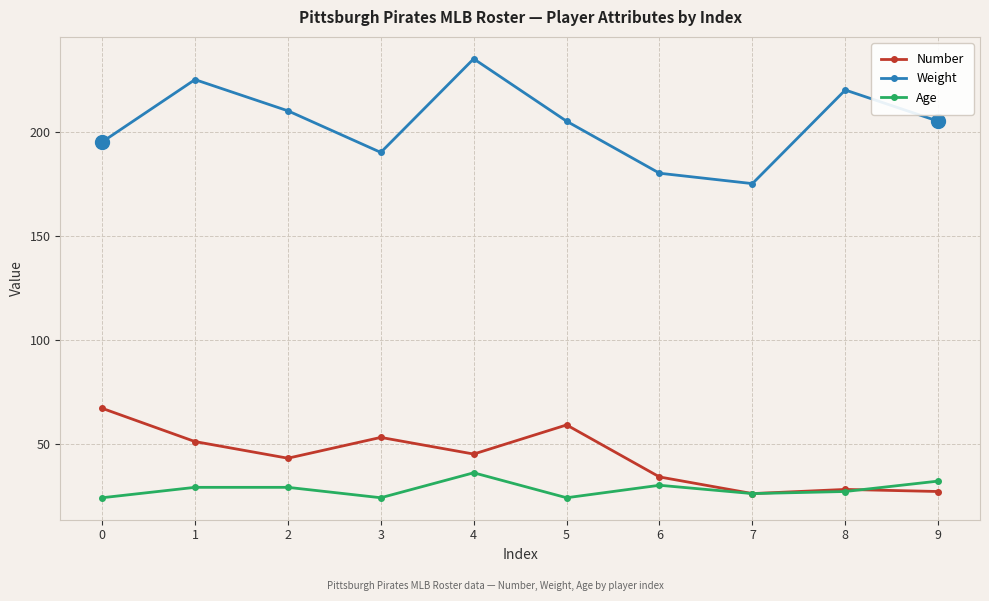

Reading left to right, transcribe all the data shown in this chart.

Number: 0=67	1=51	2=43	3=53	4=45	5=59	6=34	7=26	8=28	9=27
Weight: 0=195	1=225	2=210	3=190	4=235	5=205	6=180	7=175	8=220	9=205
Age: 0=24	1=29	2=29	3=24	4=36	5=24	6=30	7=26	8=27	9=32